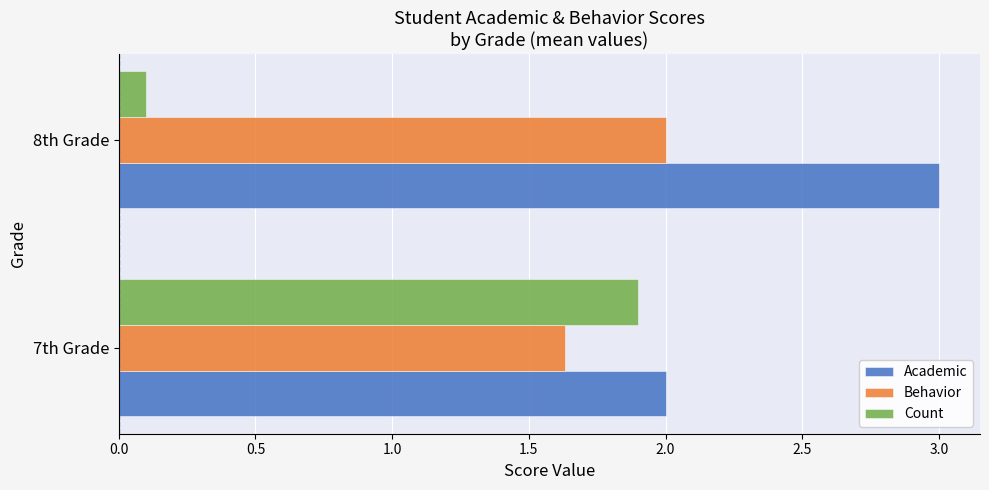

List the labels in order of Count value, smallest first.

8th Grade, 7th Grade